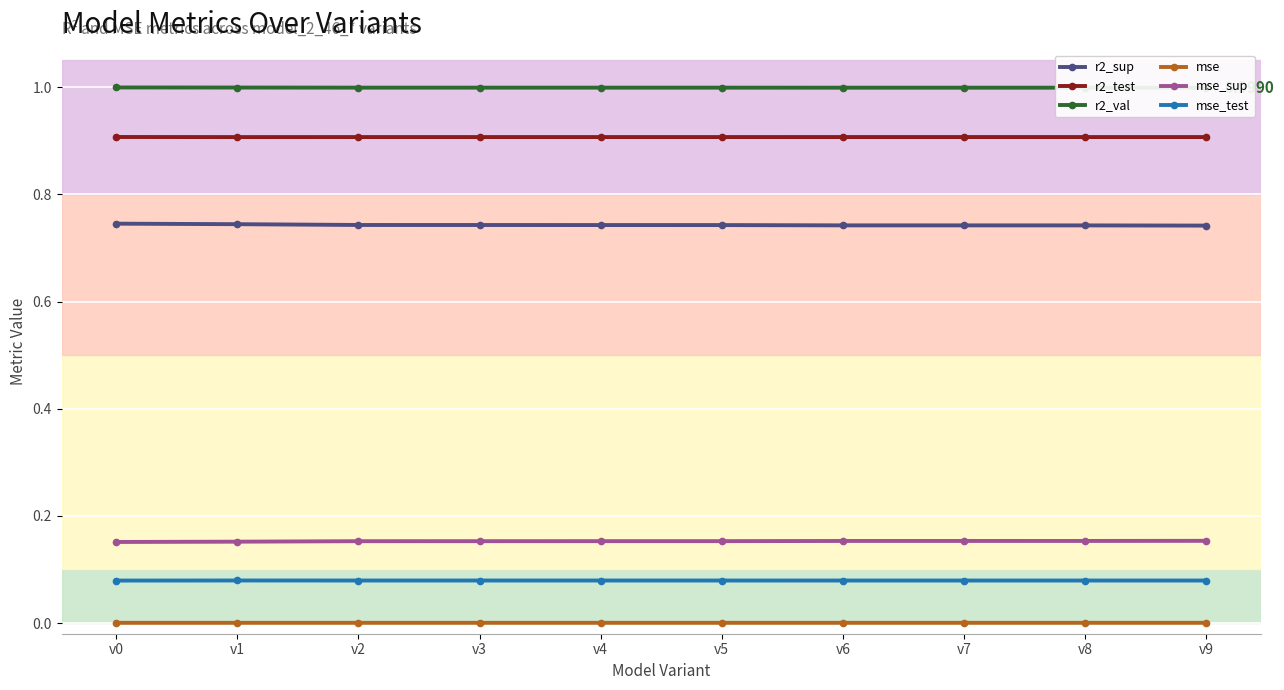

Reading left to right, transcribe all the data shown in this chart.

r2_sup: 0.7	0.7	0.7	0.7	0.7	0.7	0.7	0.7	0.7	0.7
r2_test: 0.9	0.9	0.9	0.9	0.9	0.9	0.9	0.9	0.9	0.9
r2_val: 1.0	1.0	1.0	1.0	1.0	1.0	1.0	1.0	1.0	1.0
mse: 0.0	0.0	0.0	0.0	0.0	0.0	0.0	0.0	0.0	0.0
mse_sup: 0.2	0.2	0.2	0.2	0.2	0.2	0.2	0.2	0.2	0.2
mse_test: 0.1	0.1	0.1	0.1	0.1	0.1	0.1	0.1	0.1	0.1